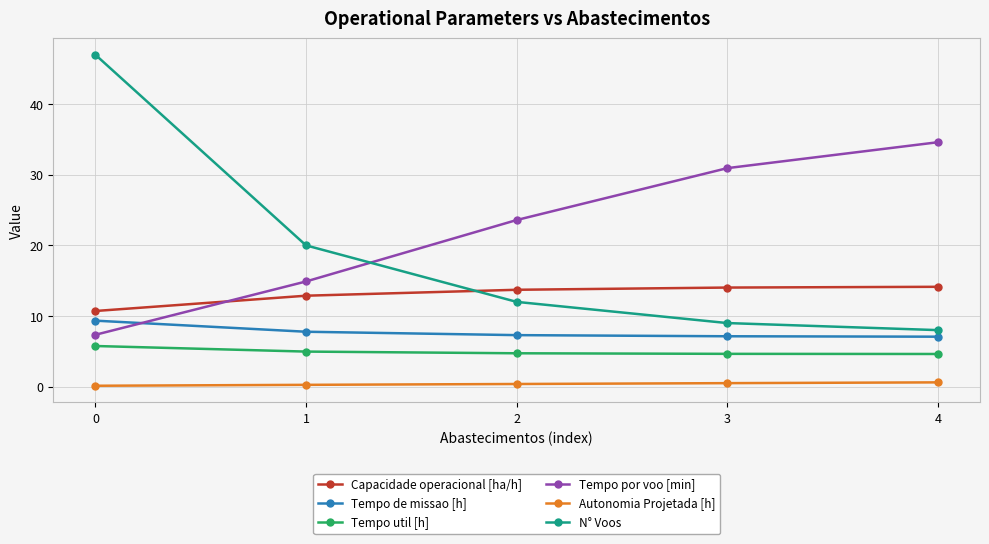

Is this an area chart (filled region under the line)?

No